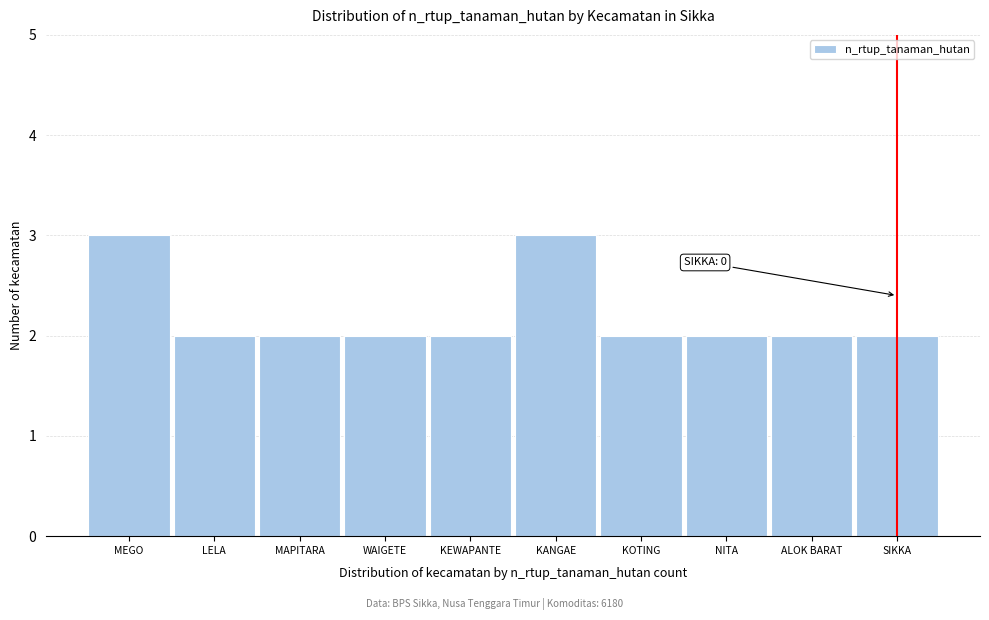

Reading right to left, extract all data points from this chart.

2	2	2	2	3	2	2	2	2	3